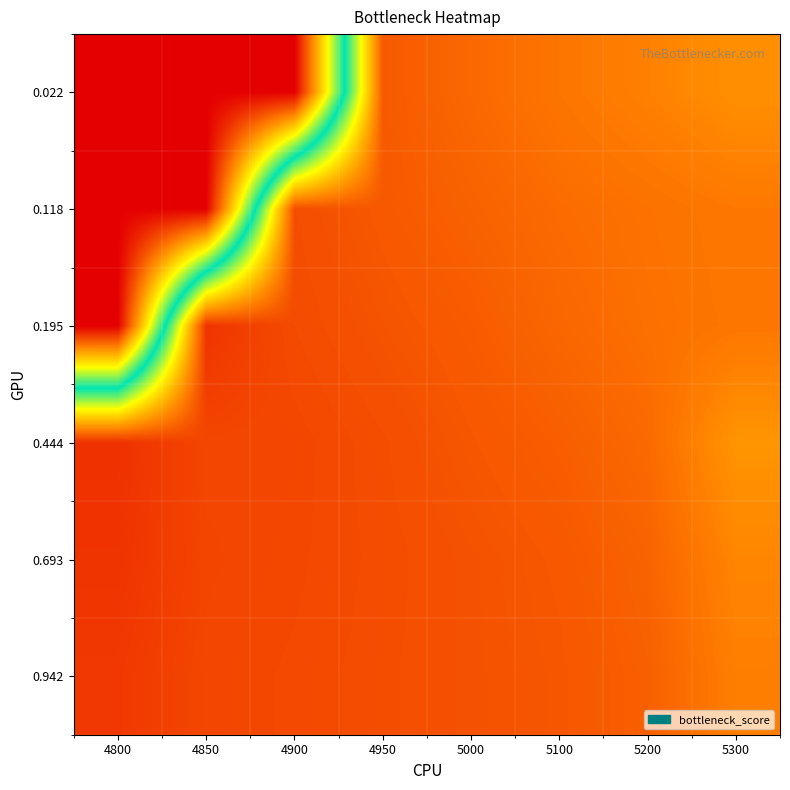

Reading left to right, list all the values displayed in this chart.

0.022: 4800=1.0	4850=1.0	4900=1.0	4950=0.1	5000=0.1	5100=0.2	5200=0.2	5300=0.2
0.118: 4800=1.0	4850=1.0	4900=0.1	4950=0.1	5000=0.1	5100=0.1	5200=0.2	5300=0.2
0.195: 4800=1.0	4850=0.1	4900=0.1	4950=0.1	5000=0.1	5100=0.1	5200=0.1	5300=0.2
0.444: 4800=0.1	4850=0.1	4900=0.1	4950=0.1	5000=0.1	5100=0.1	5200=0.1	5300=0.2
0.693: 4800=0.1	4850=0.1	4900=0.1	4950=0.1	5000=0.1	5100=0.1	5200=0.1	5300=0.2
0.942: 4800=0.1	4850=0.1	4900=0.1	4950=0.1	5000=0.1	5100=0.1	5200=0.1	5300=0.2